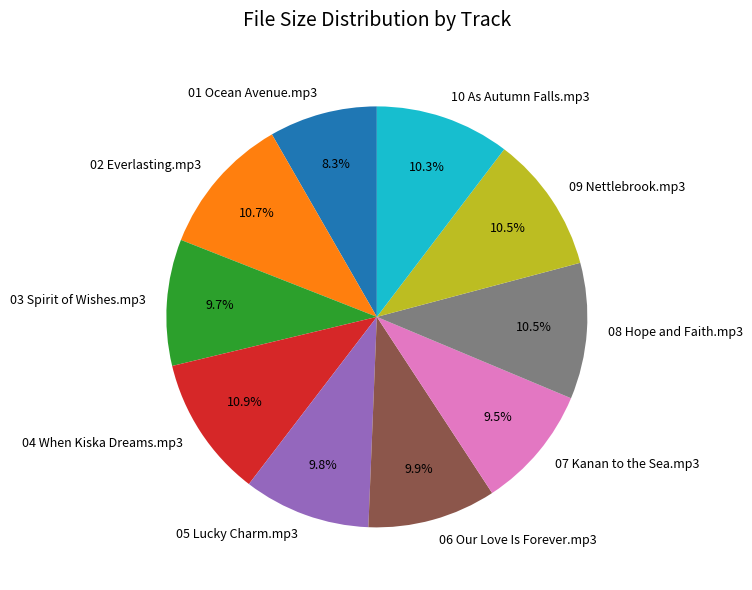

What percentage is the 02 Everlasting.mp3 slice, to the nearest percent?

11%